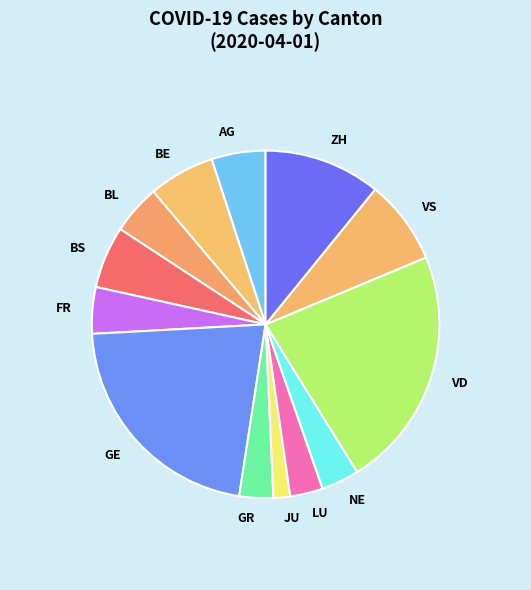

Which slice is the largest?

VD